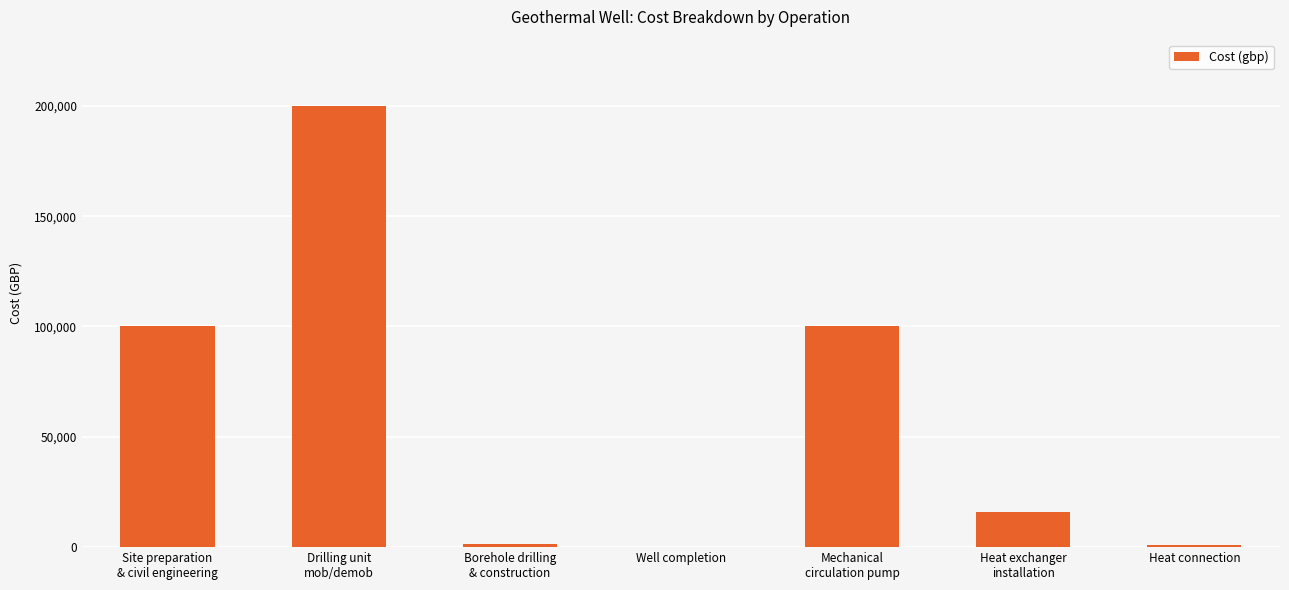

What is the greatest value displayed?

200000